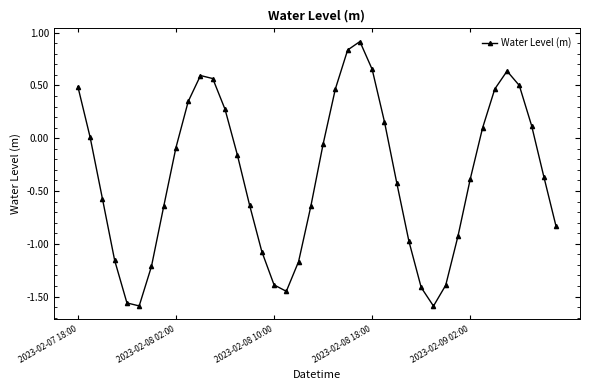

What is the value of the 28th point from the left?

-1.0